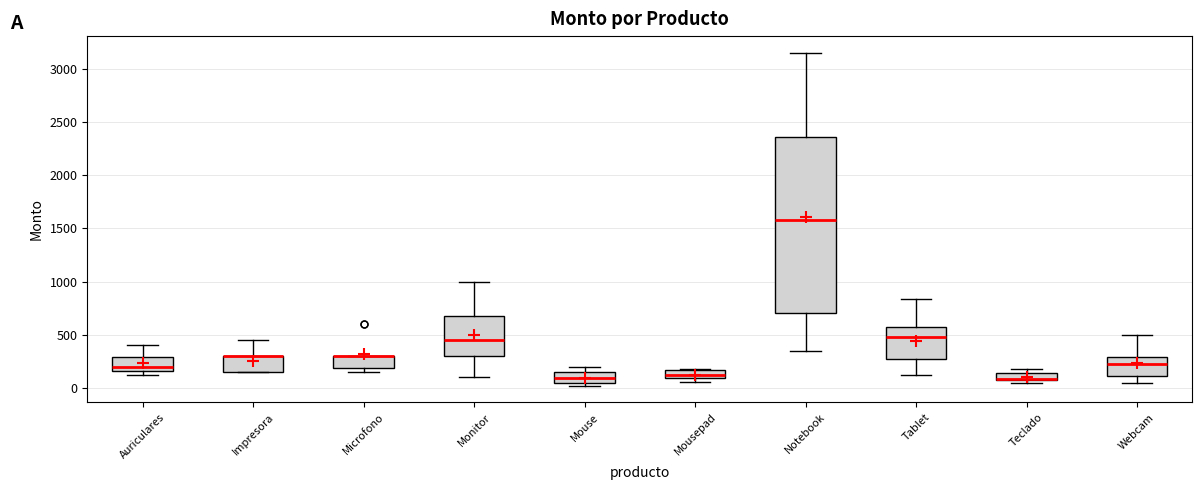

Comparing the boxes themselves (not the whiskers), which one is the tallest?

Notebook